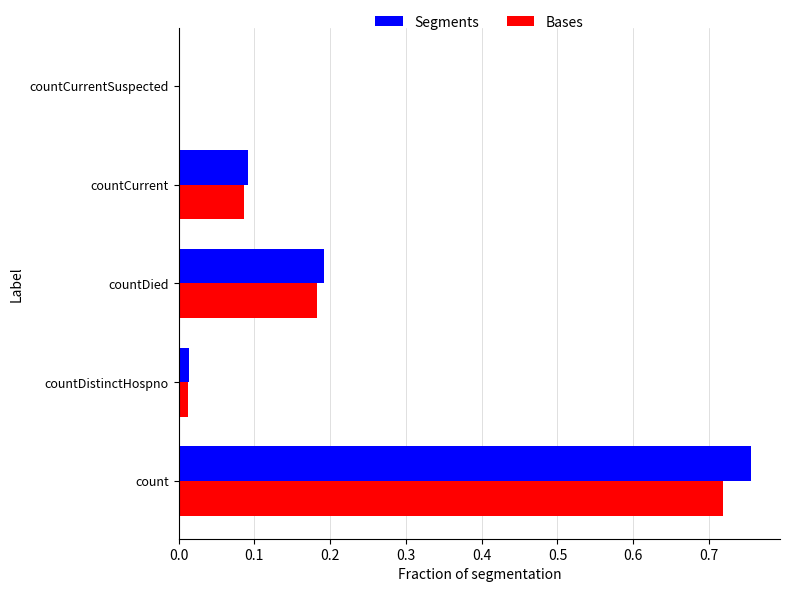

The Segments series shows 0.0 at countCurrentSuspected. True or false?

True